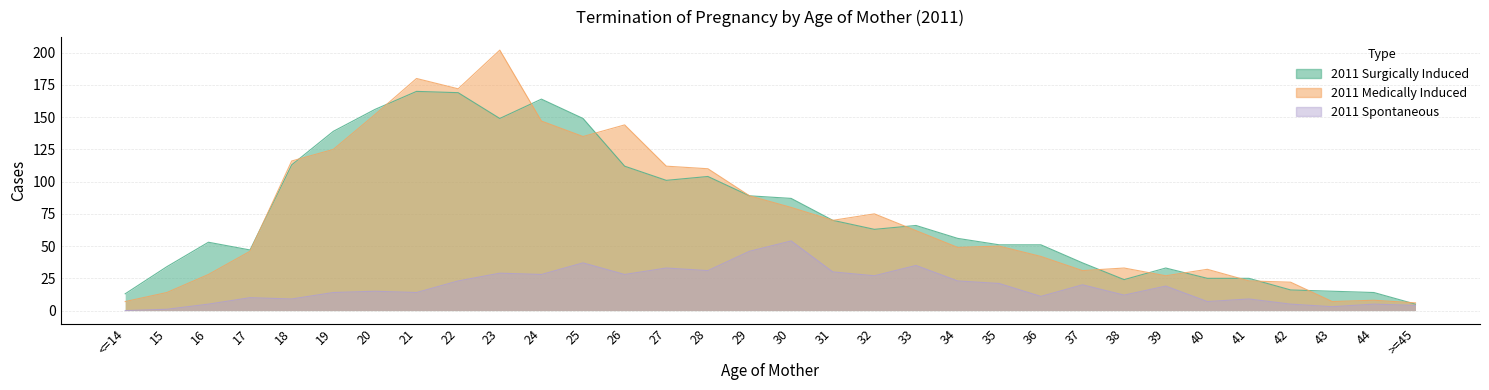

Reading left to right, what are all the values shown in this chart?

2011 Surgically Induced: <=14=13	15=34	16=53	17=47	18=113	19=139	20=156	21=170	22=169	23=149	24=164	25=149	26=112	27=101	28=104	29=89	30=87	31=70	32=63	33=66	34=56	35=51	36=51	37=37	38=24	39=33	40=25	41=25	42=16	43=15	44=14	>=45=5
2011 Medically Induced: <=14=7	15=14	16=28	17=46	18=116	19=125	20=152	21=180	22=172	23=202	24=147	25=135	26=144	27=112	28=110	29=89	30=80	31=70	32=75	33=62	34=49	35=50	36=42	37=31	38=33	39=27	40=32	41=23	42=22	43=7	44=8	>=45=6
2011 Spontaneous: <=14=0	15=1	16=5	17=10	18=9	19=14	20=15	21=14	22=23	23=29	24=28	25=37	26=28	27=33	28=31	29=46	30=54	31=30	32=27	33=35	34=23	35=21	36=11	37=20	38=12	39=19	40=7	41=9	42=5	43=3	44=5	>=45=4